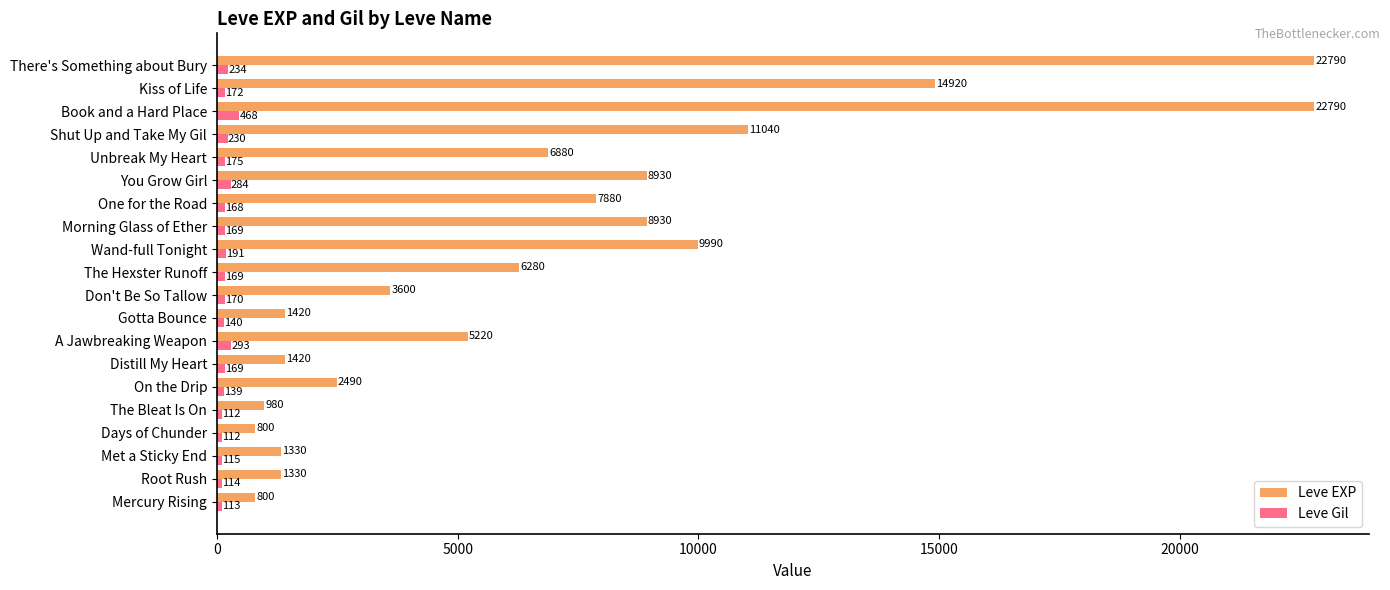

Count the number of categories in the chart.

20